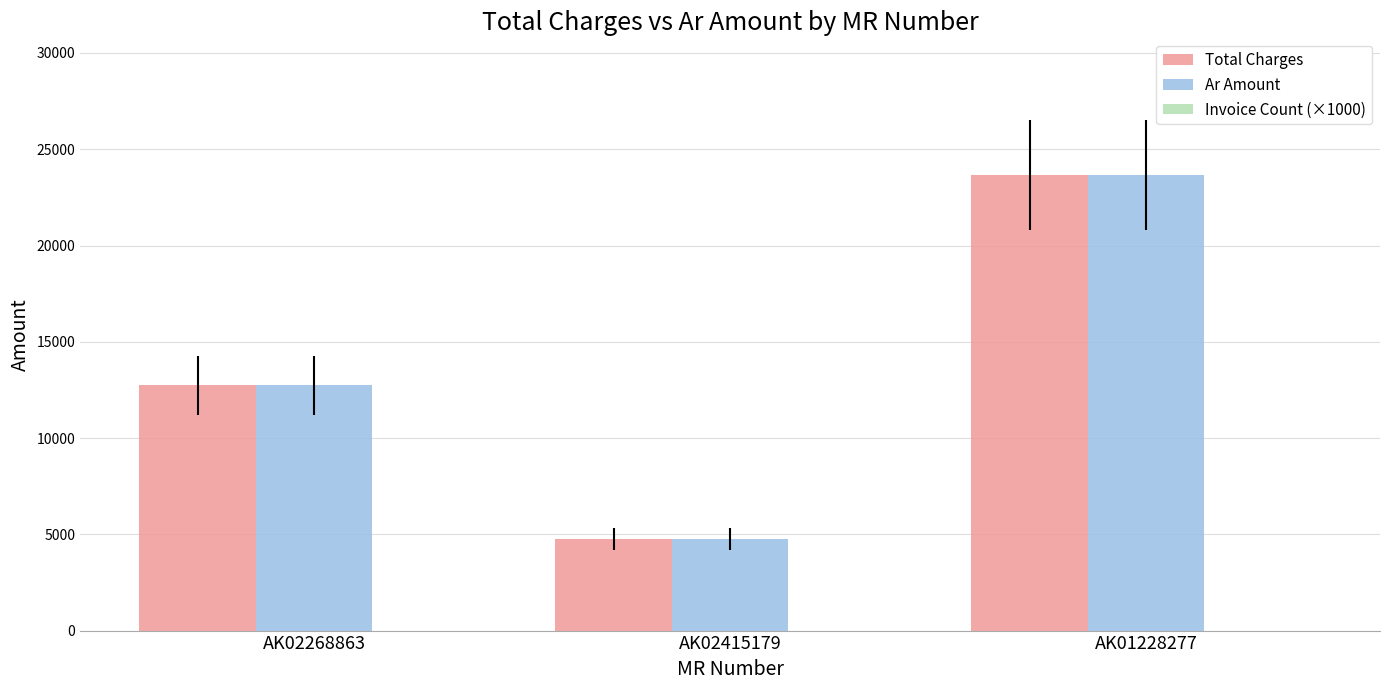

What is the difference between the Ar Amount values at AK02415179 and AK01228277?

18911.3